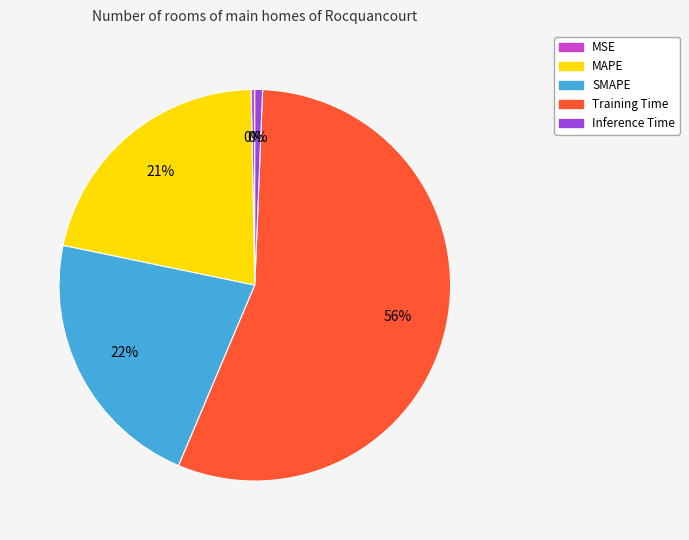

Does Training Time represent more than half of the total?

Yes